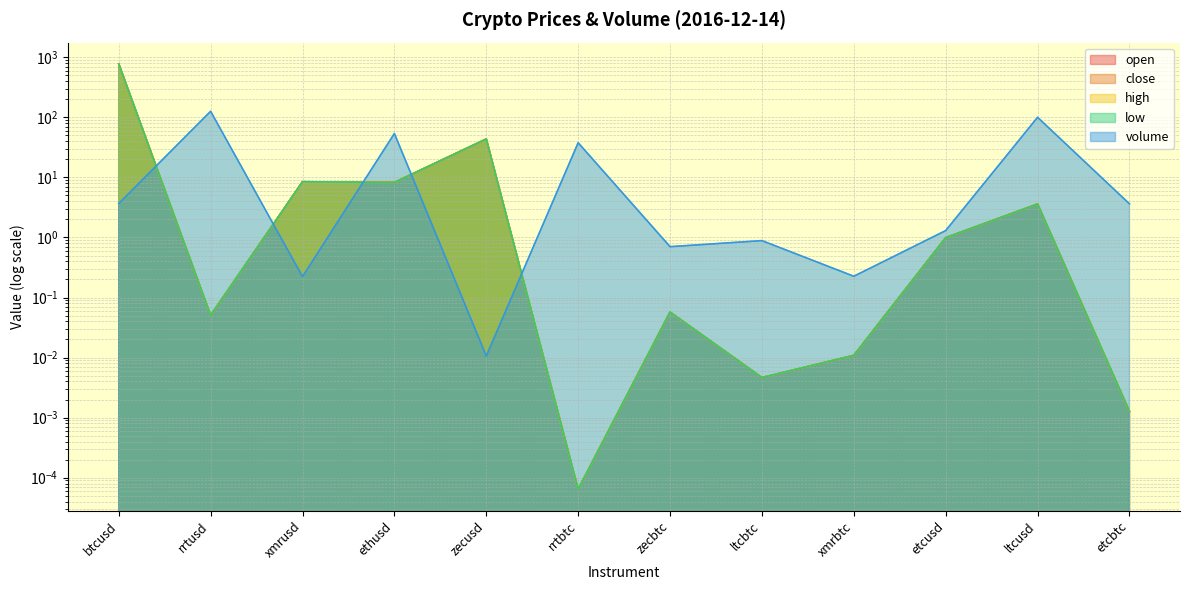

List the series in order of their peak value, highest first.

open, close, high, low, volume